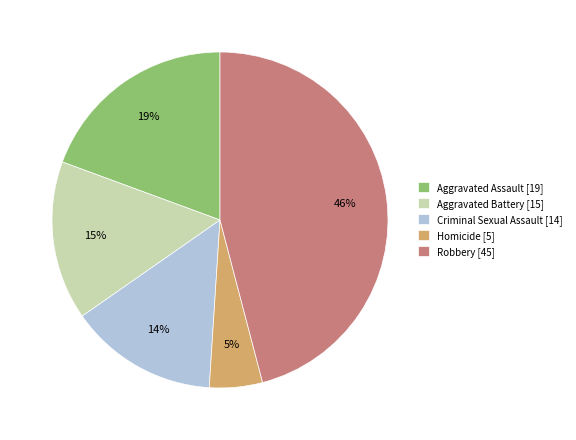

The Homicide slice represents 11% of the pie. True or false?

False